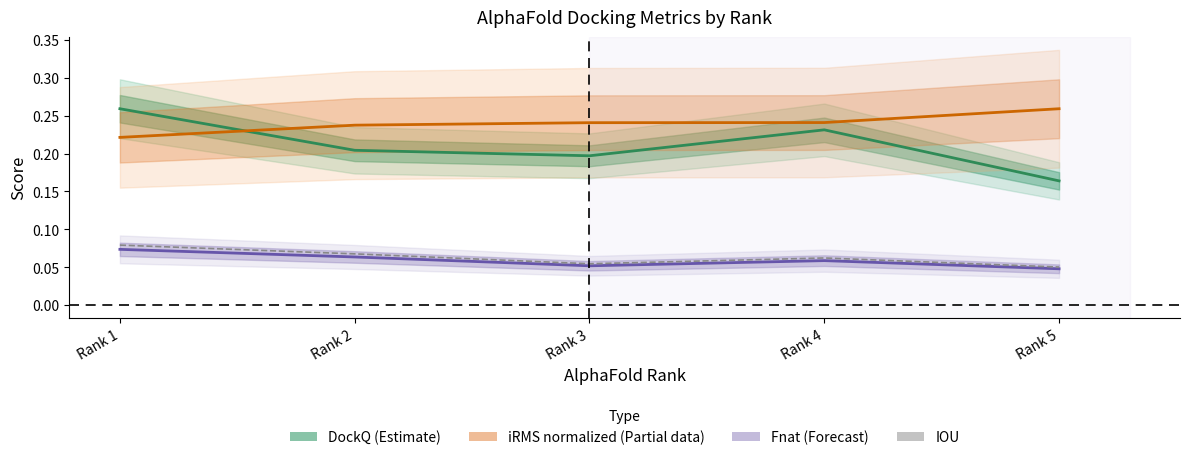

Which has a higher value, Rank 5 or Rank 4?

Rank 4